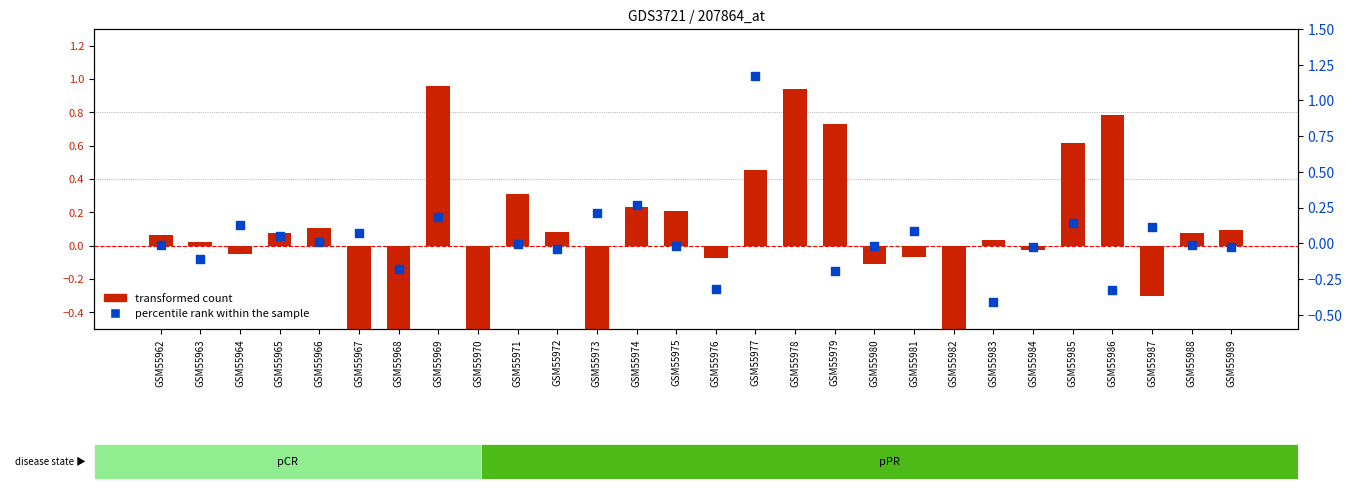

At how many categories does at least one series exceed -1?

28